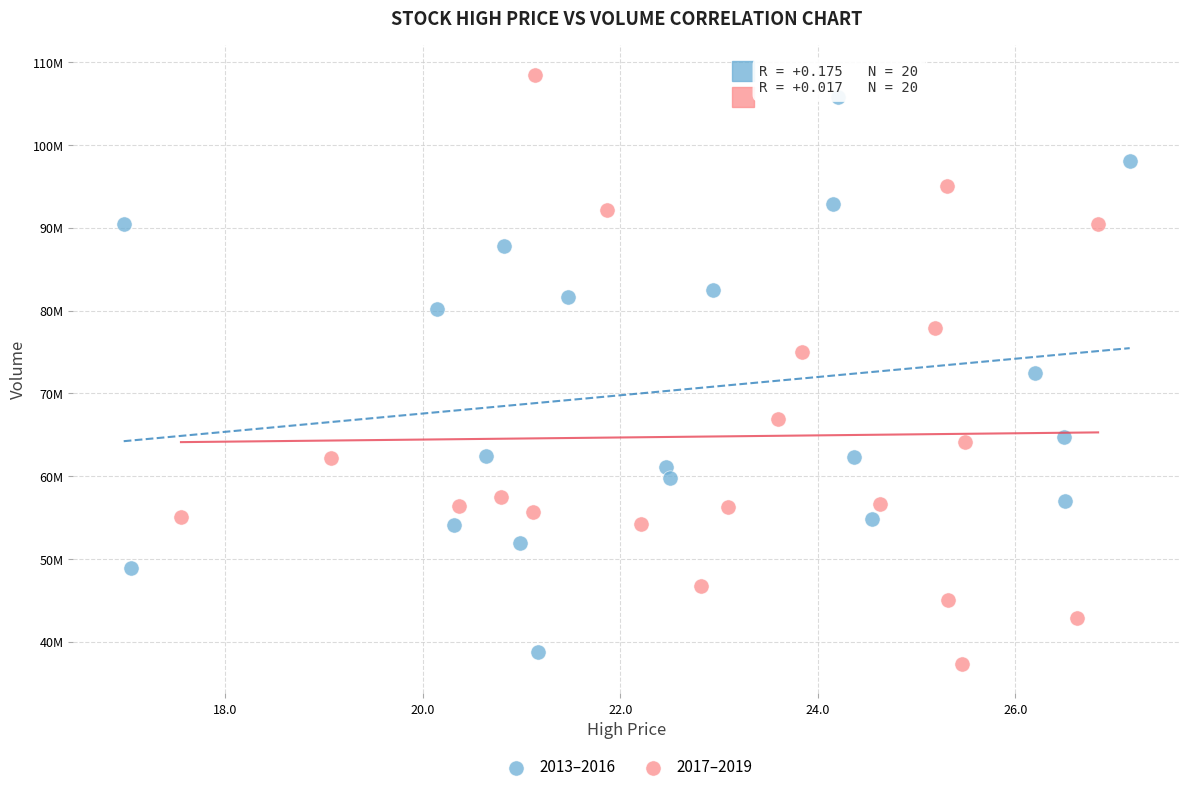

Which series reaches the maximum Y coordinate?

2017–2019